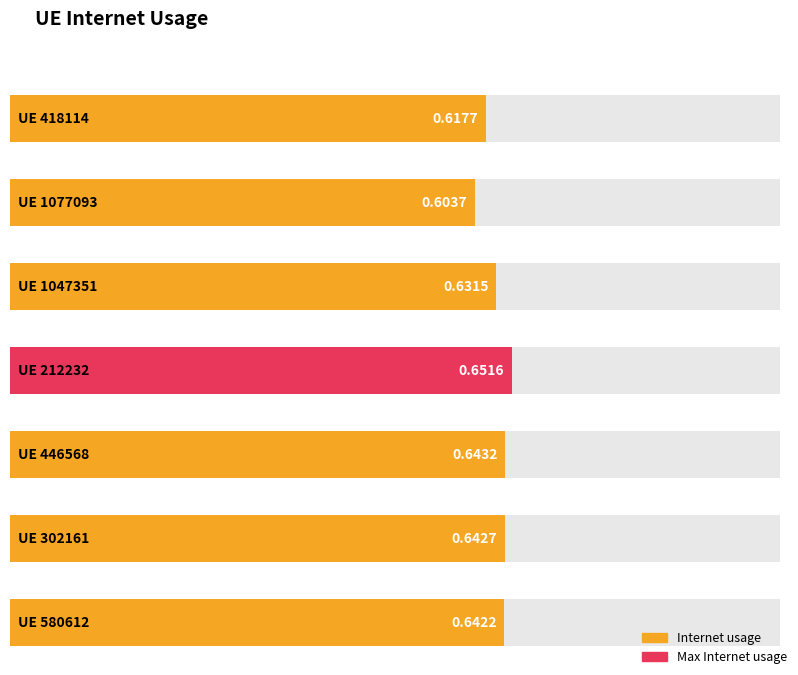

Reading left to right, extract all data points from this chart.

0.6	0.6	0.6	0.7	0.6	0.6	0.6